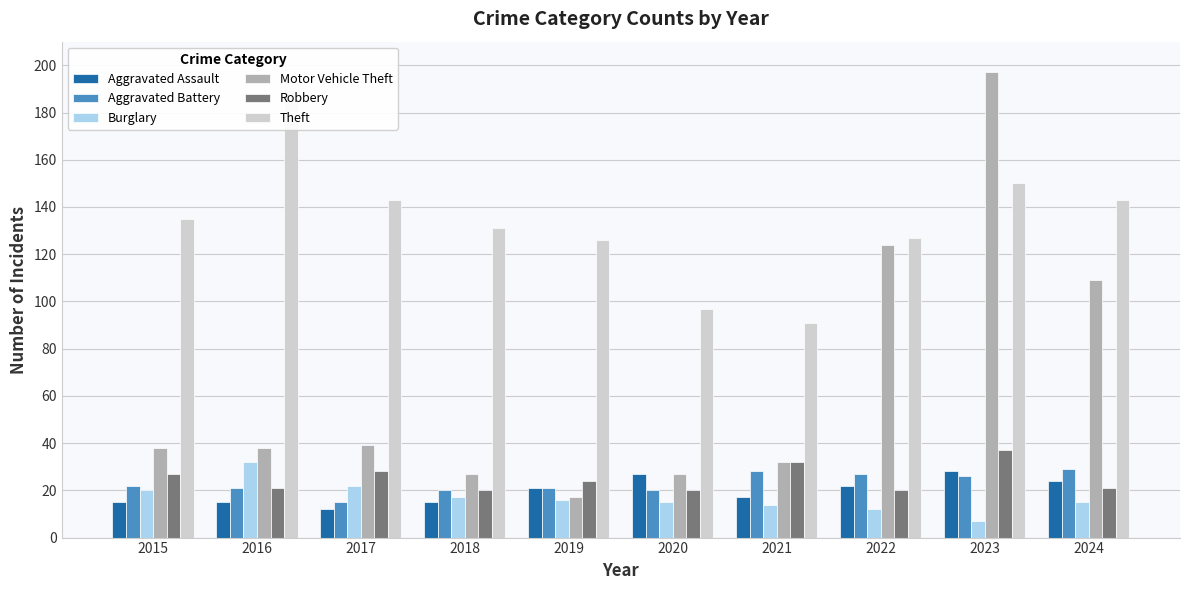

What is the total value across all series at 2019?

225